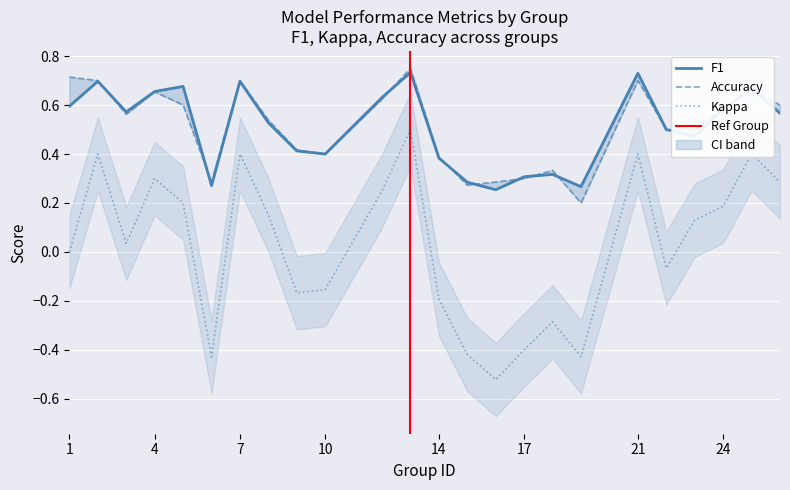

Reading left to right, what are all the values shown in this chart?

f1: 1=0.6	2=0.7	3=0.6	4=0.7	5=0.7	6=0.3	7=0.7	8=0.5	9=0.4	10=0.4	12=0.6	13=0.7	14=0.4	15=0.3	16=0.3	17=0.3	18=0.3	19=0.3	21=0.7	22=0.5	23=0.5	24=0.6	25=0.7	26=0.6
kappa: 1=0.0	2=0.4	3=0.0	4=0.3	5=0.2	6=-0.4	7=0.4	8=0.2	9=-0.2	10=-0.2	12=0.2	13=0.5	14=-0.2	15=-0.4	16=-0.5	17=-0.4	18=-0.3	19=-0.4	21=0.4	22=-0.1	23=0.1	24=0.2	25=0.4	26=0.3
accuracy: 1=0.7	2=0.7	3=0.6	4=0.7	5=0.6	6=0.3	7=0.7	8=0.5	9=0.4	10=0.4	12=0.6	13=0.8	14=0.4	15=0.3	16=0.3	17=0.3	18=0.3	19=0.2	21=0.7	22=0.5	23=0.5	24=0.6	25=0.7	26=0.6